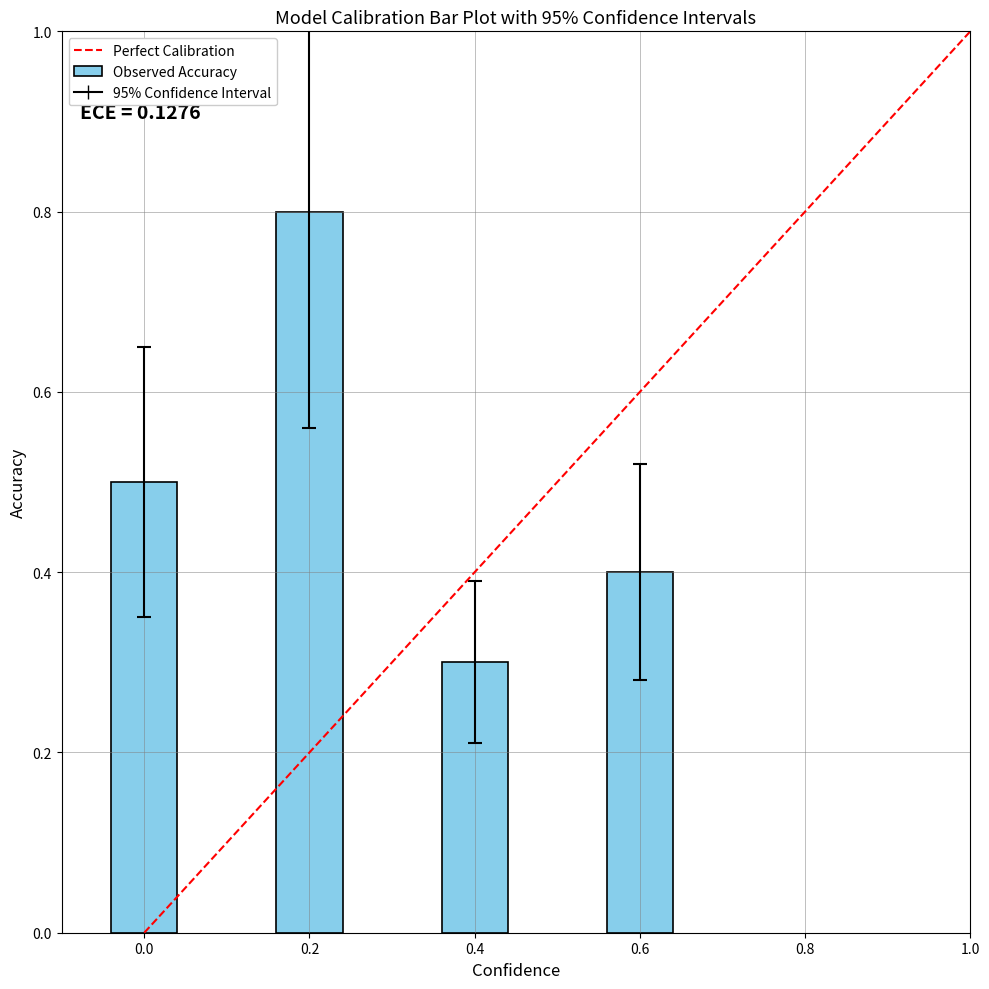

What is the value of the 1st bar from the left?

0.5